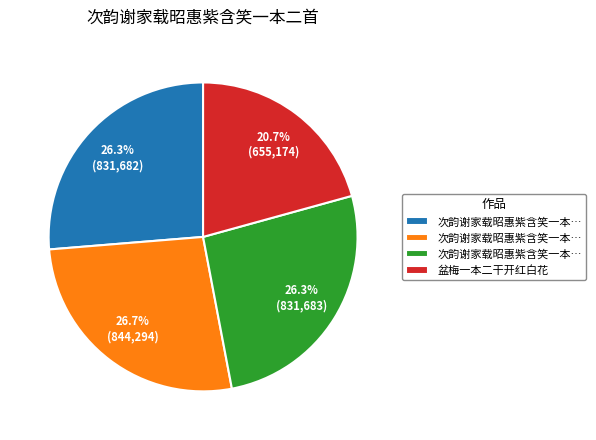

Is there any slice that represents more than half of the pie?

No